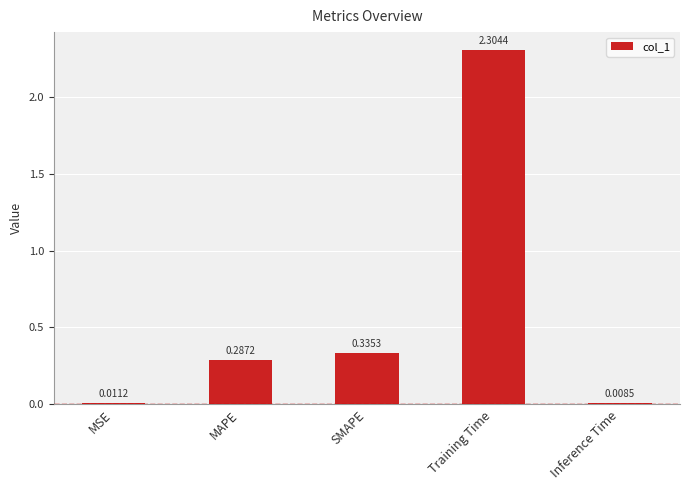

Which has a higher value, SMAPE or MSE?

SMAPE